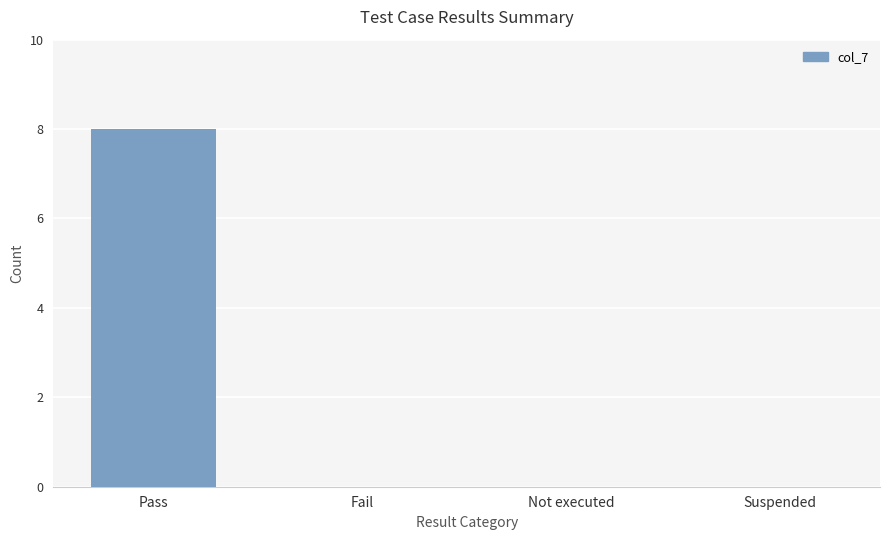

Between Not executed and Pass, which is larger?

Pass